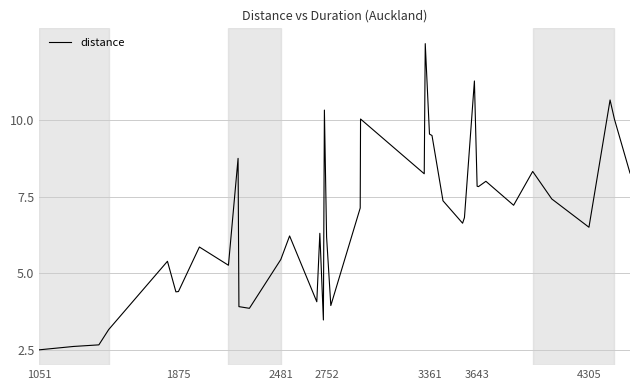

What is the minimum value shown in the chart?

2.5